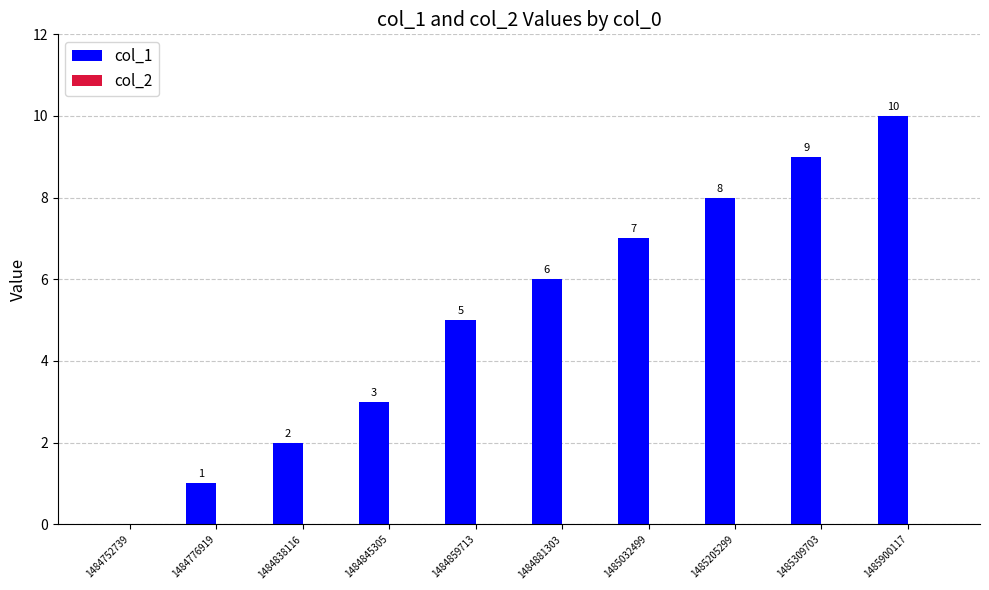

How many distinct data groups are displayed?

1